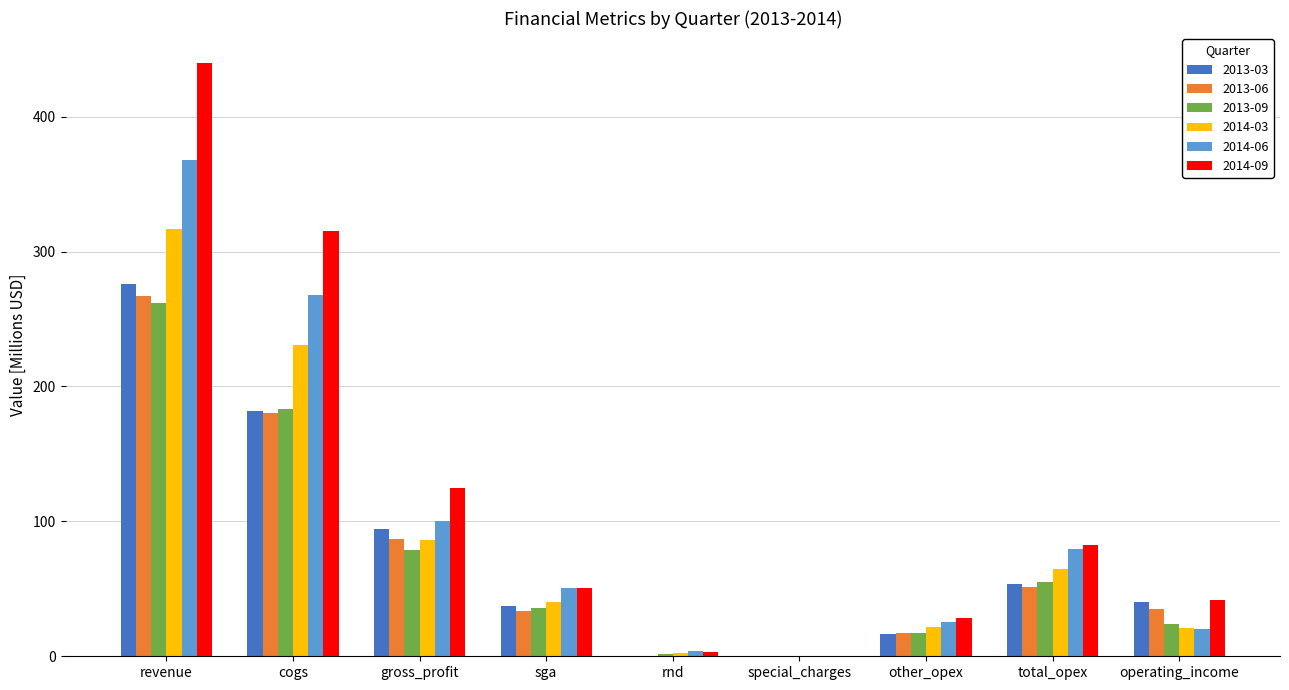

Which series changed the most between special_charges and other_opex?

2014-09